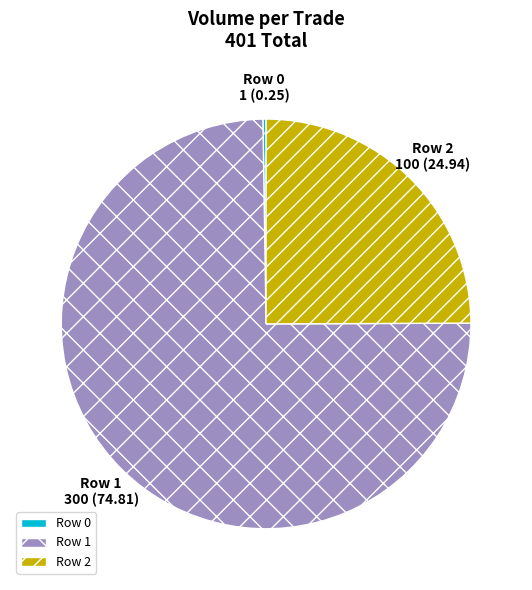

Is it true that Row 2 is 37% of the pie?

False